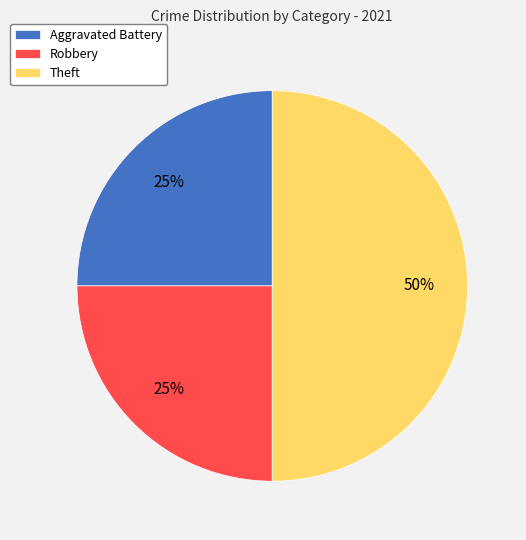

Do Robbery and Theft together represent more than half of the pie?

Yes